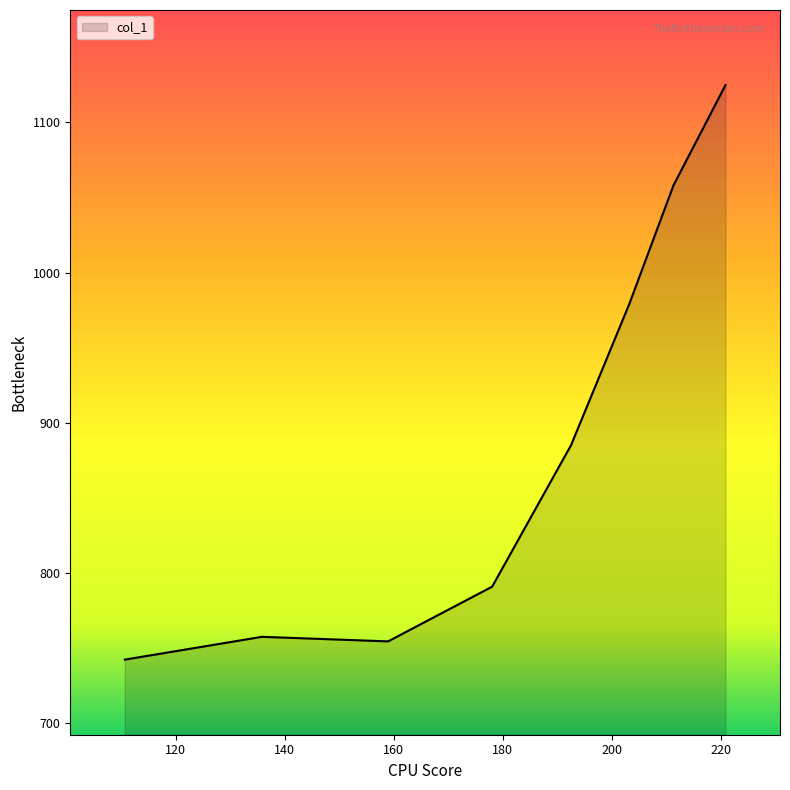

Does the chart display data point markers on the line(s)?

No